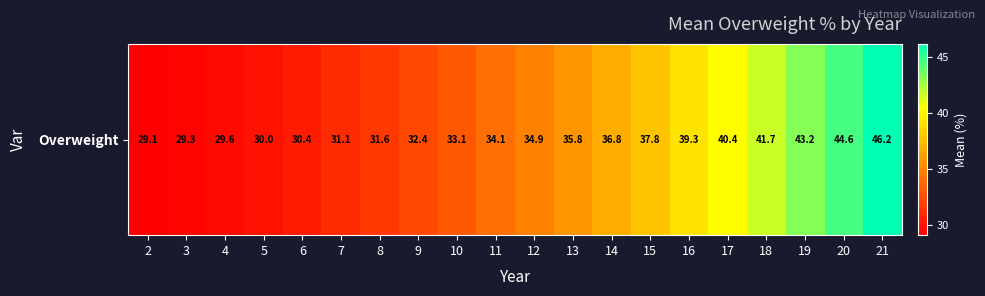

What is the change in value from 9 to 14?

+4.4